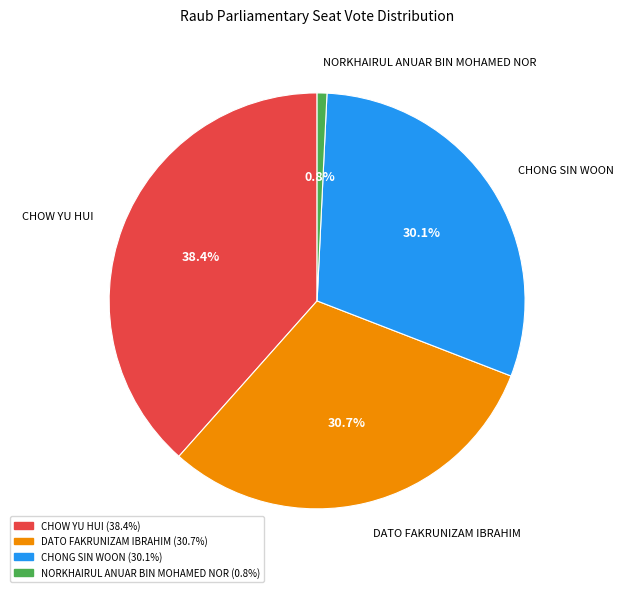

What portion of the pie excludes NORKHAIRUL ANUAR BIN MOHAMED NOR?

99.2%